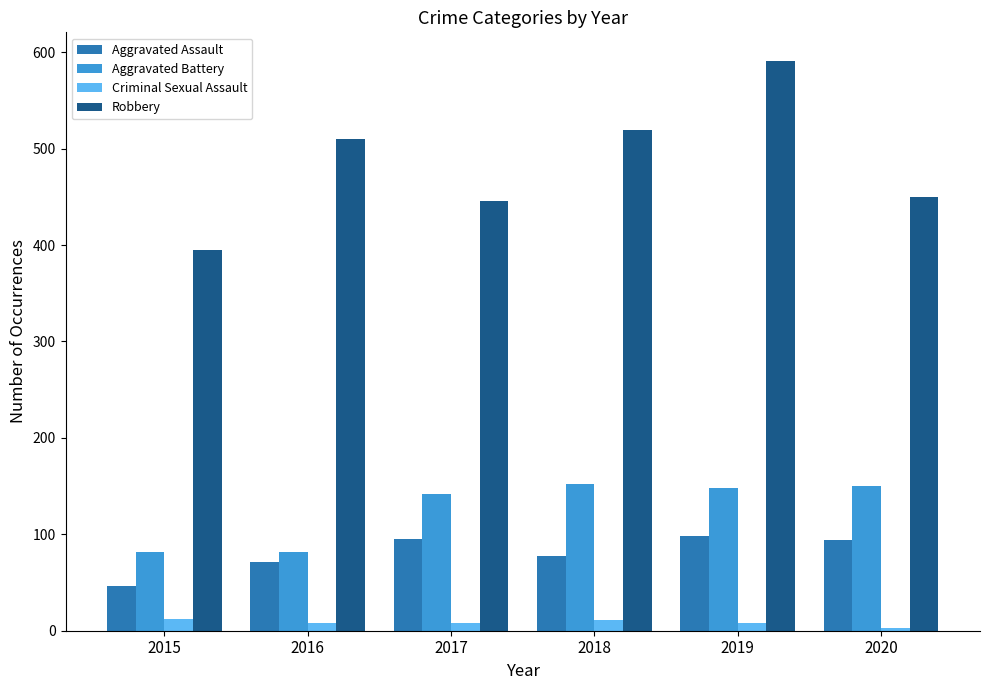

Does the chart contain stacked bars?

No